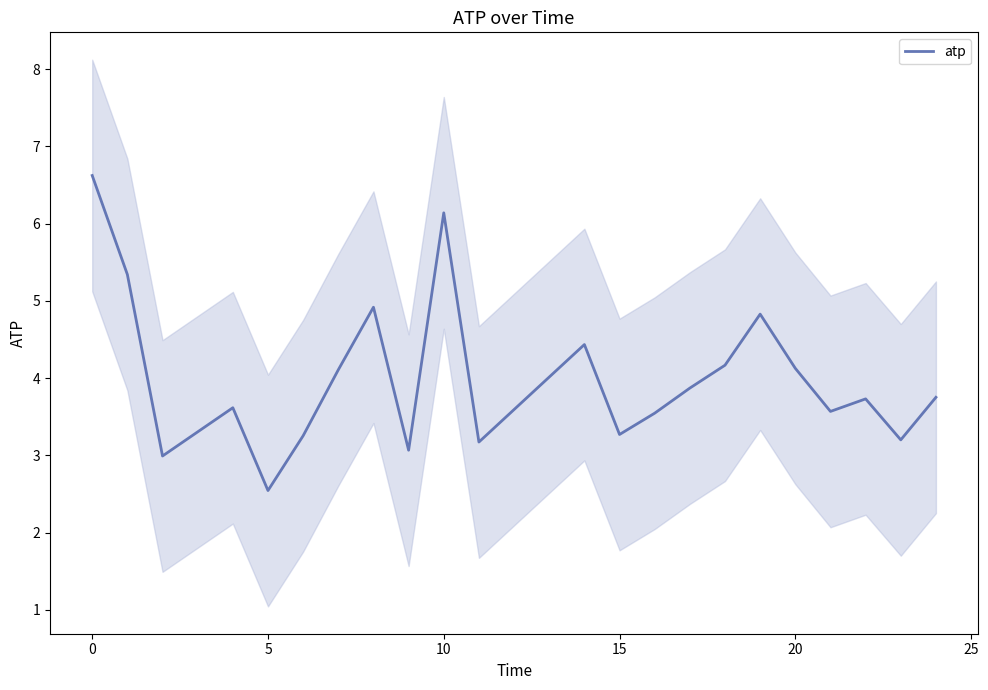

The value of atp at 15 is 5.7. True or false?

False